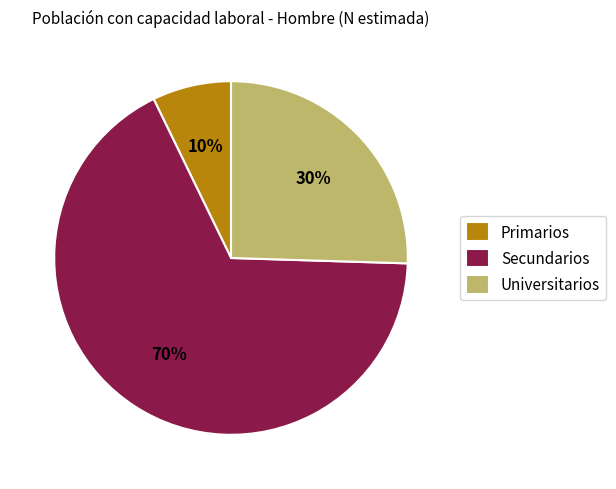

Which has a higher value, Universitarios or Secundarios?

Secundarios